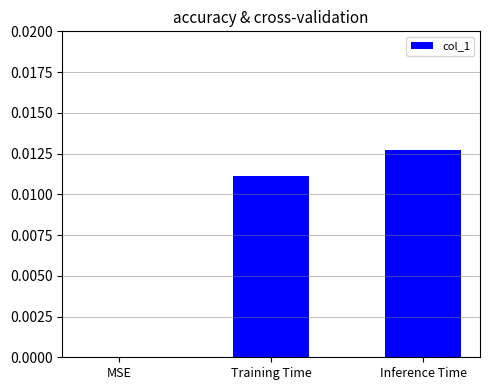

Between MSE and Inference Time, which is larger?

Inference Time